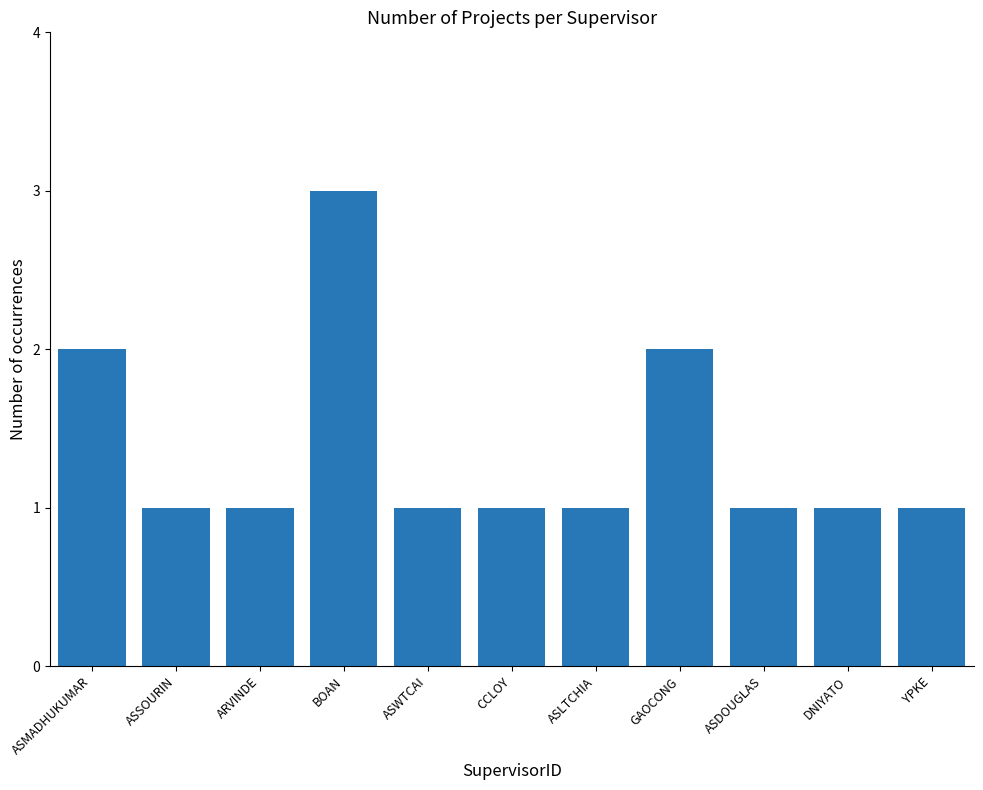

Count the values in the range 1 to 2.

10